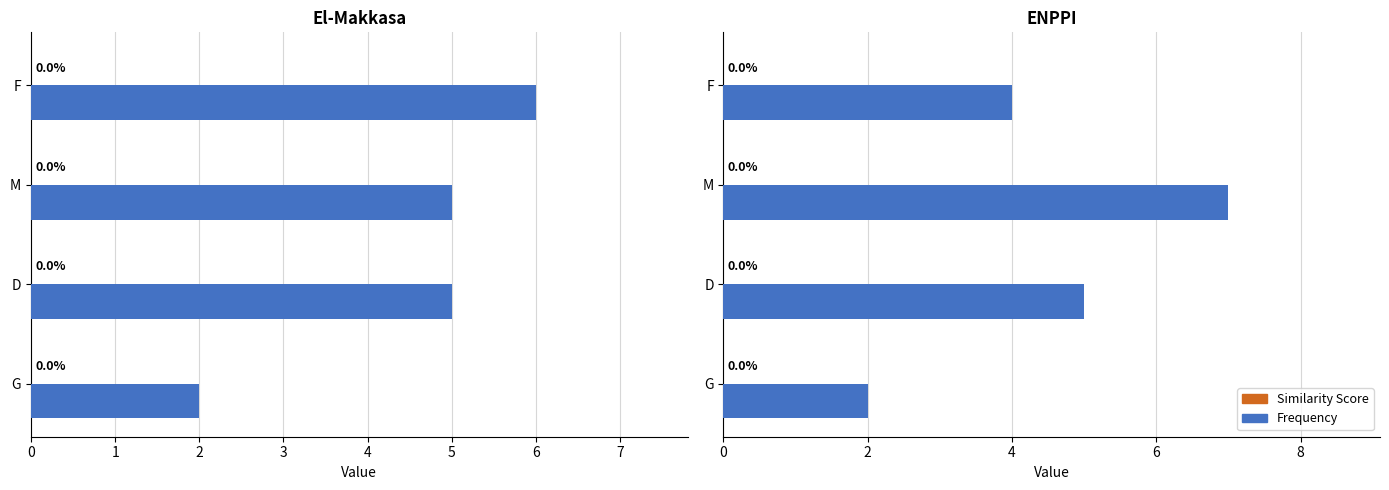

Is the value of Similarity Score at 3 greater than the value of Frequency at 2?

No